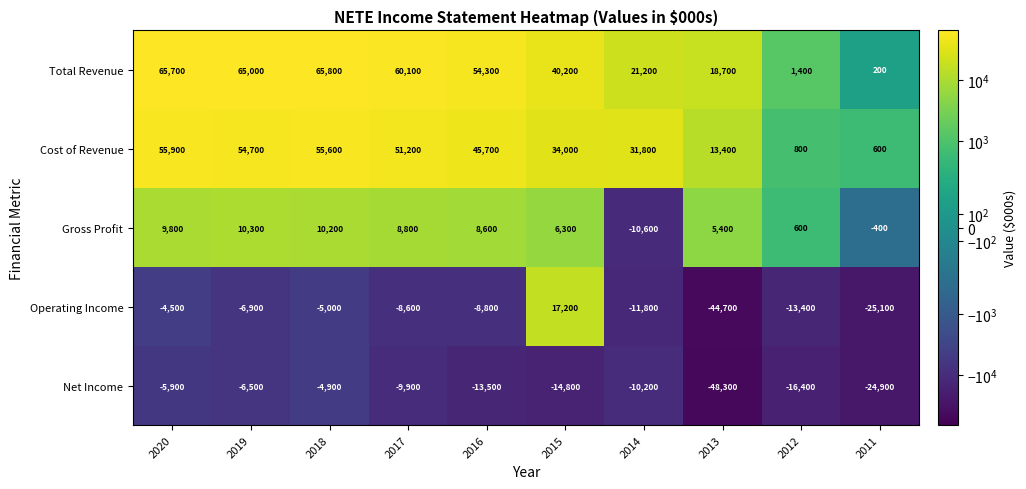

How many series are shown in this chart?

5